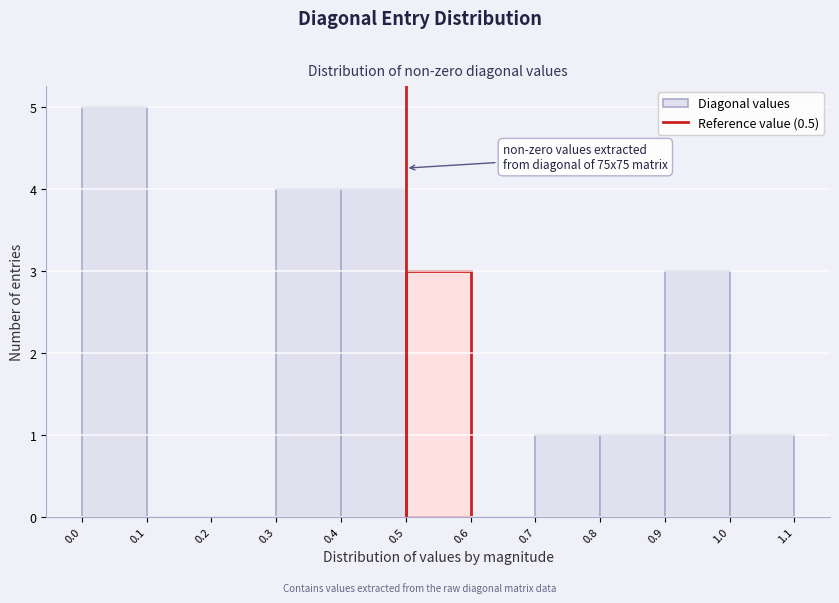

Over which range of the x-axis is the bar tallest?

0.0 to 0.1